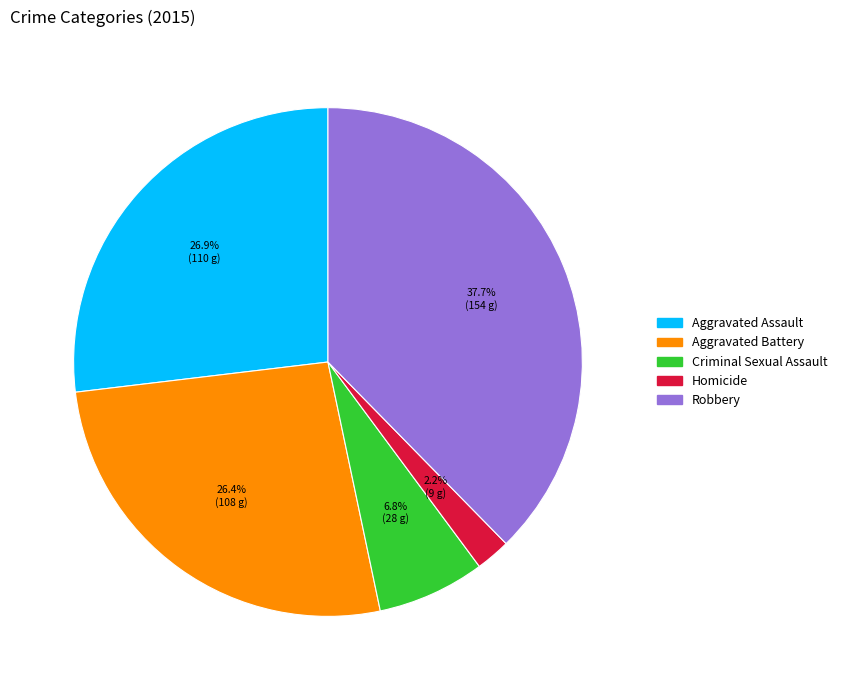

Which has a higher value, Aggravated Assault or Criminal Sexual Assault?

Aggravated Assault